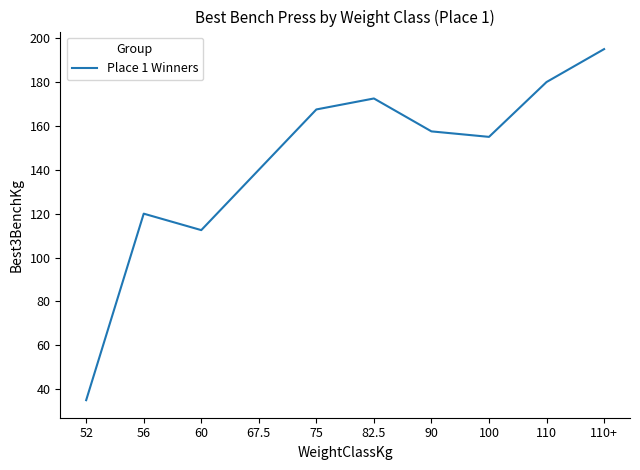

What is the average value?

143.5